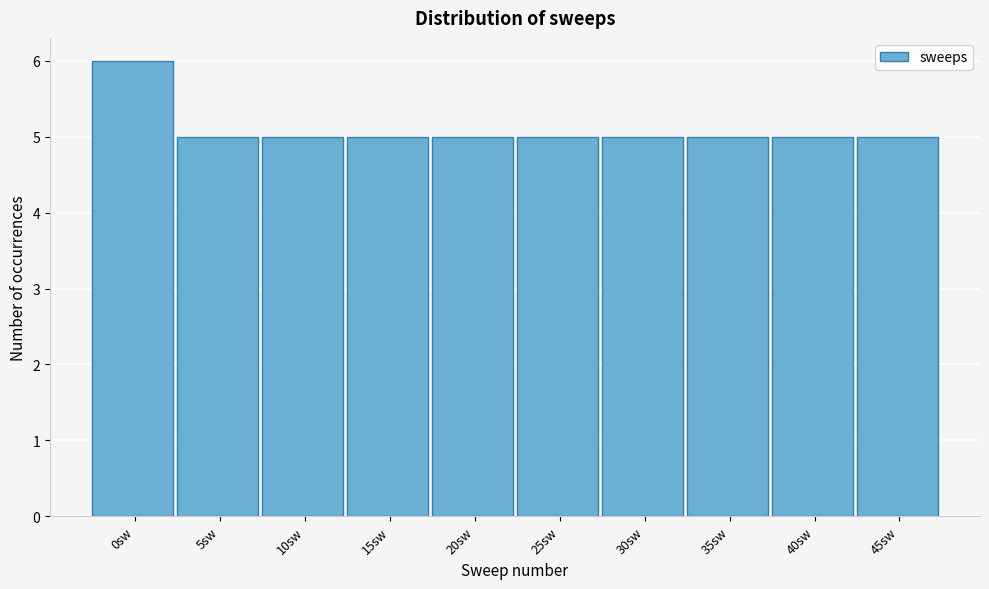

Reading right to left, transcribe all the data shown in this chart.

45sw=5	40sw=5	35sw=5	30sw=5	25sw=5	20sw=5	15sw=5	10sw=5	5sw=5	0sw=6